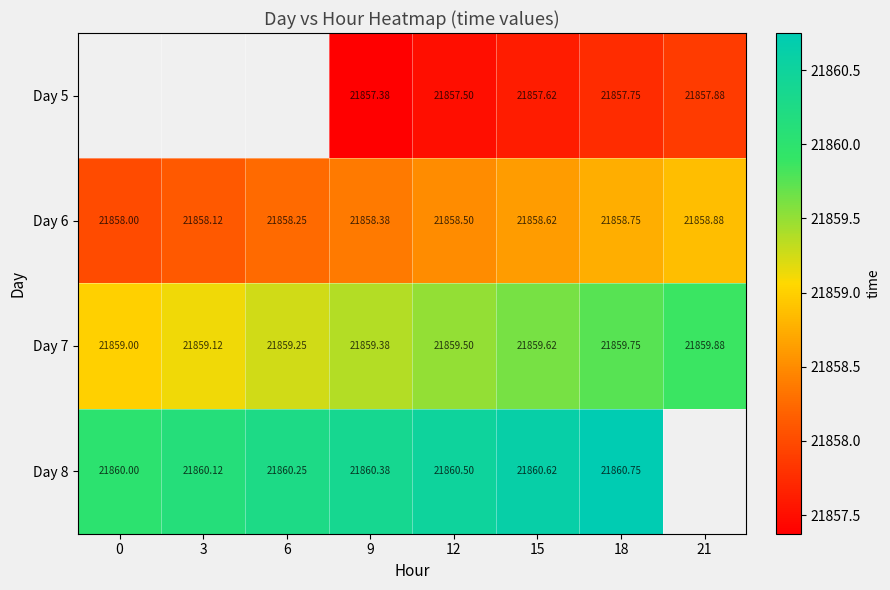

What is the spread (max minus min) of values at 12?

3.0